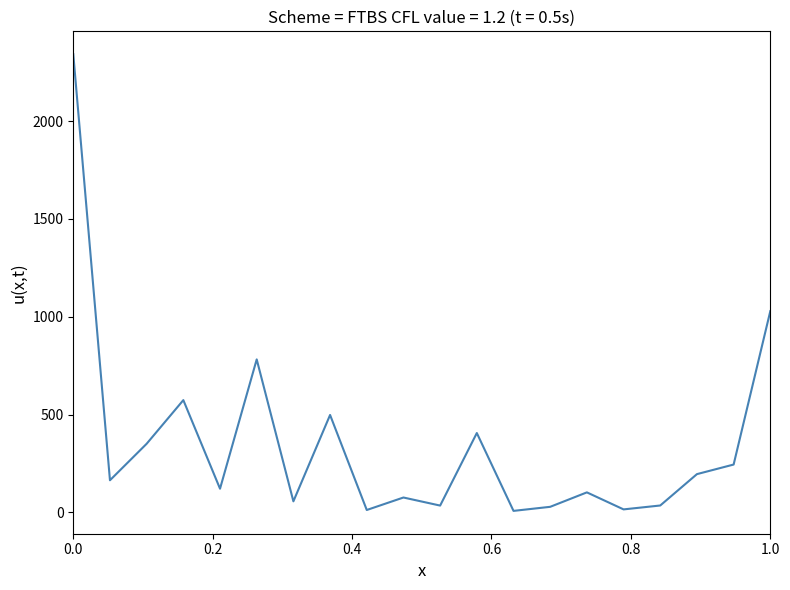

What is the greatest value displayed?

2342.3